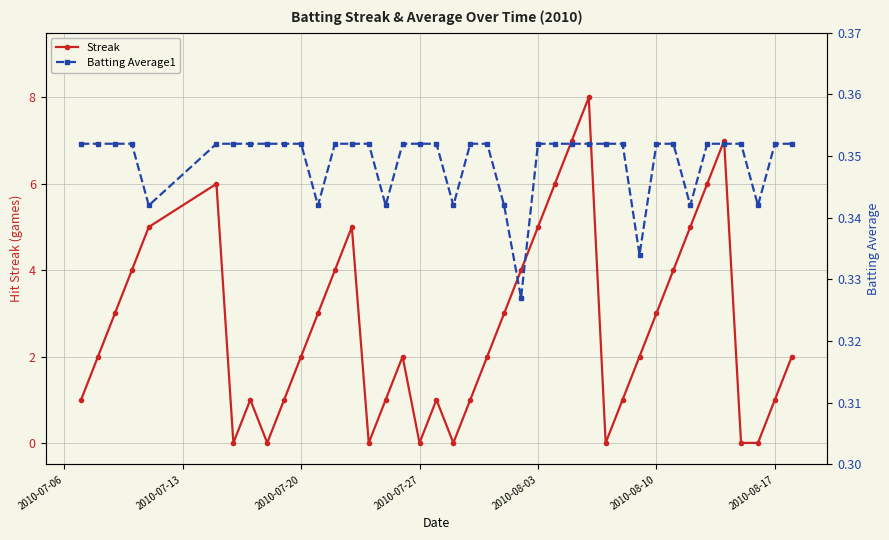

Is it true that Streak equals 3 at 2010-08-03?

False